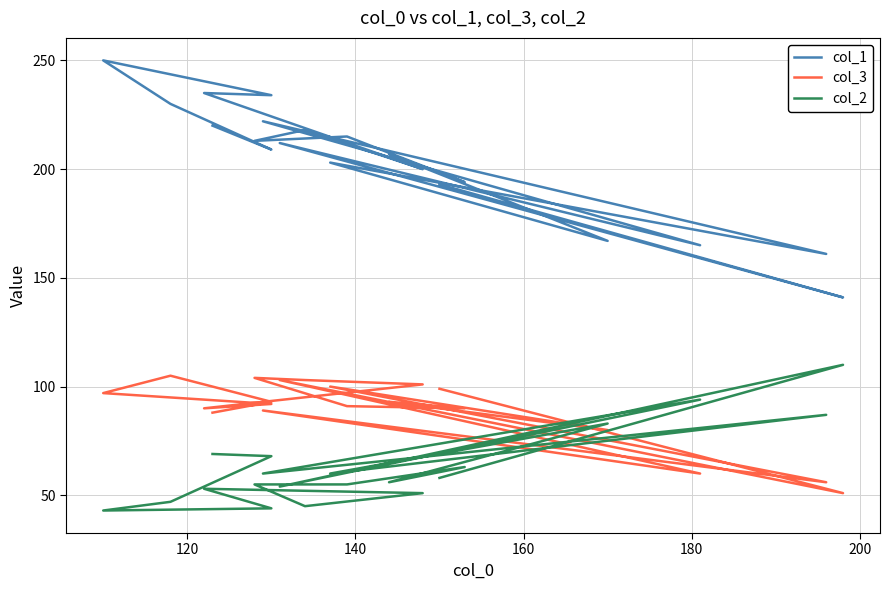

True or false: col_1 and col_2 cross at least once.

False